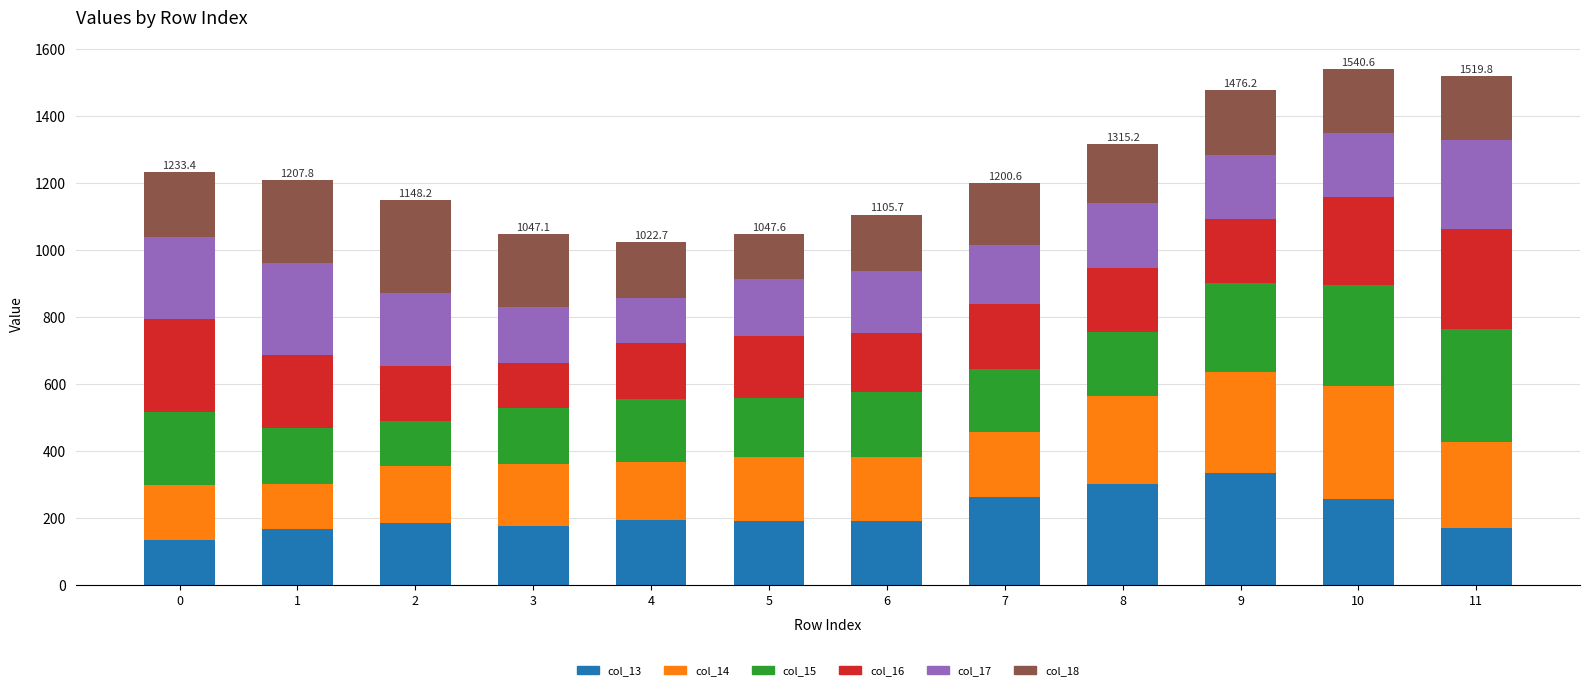

What is the highest value of the col_13 series?

335.9